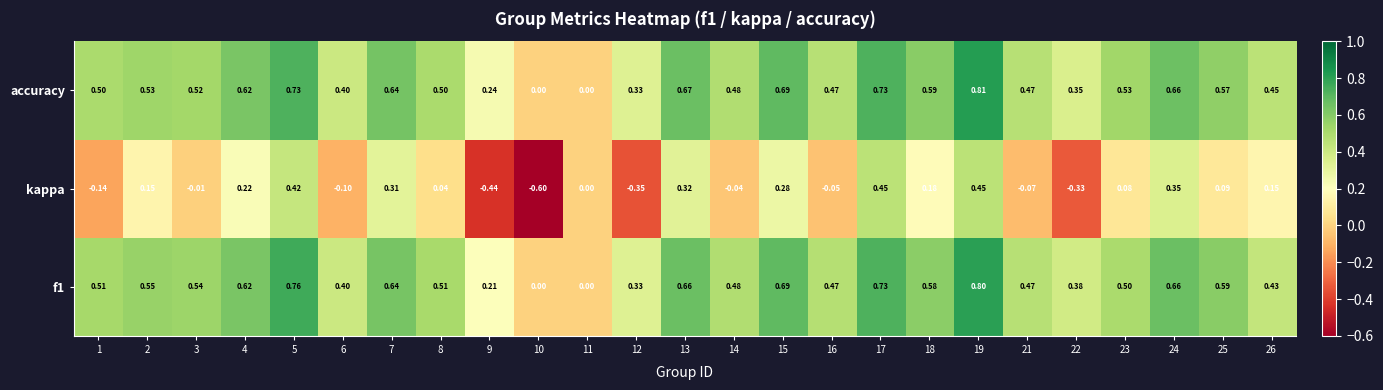

Which series has the largest range (max minus min)?

kappa